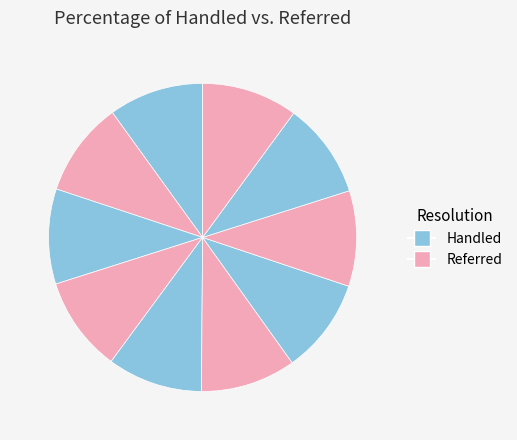

How many segments does this pie chart have?

10